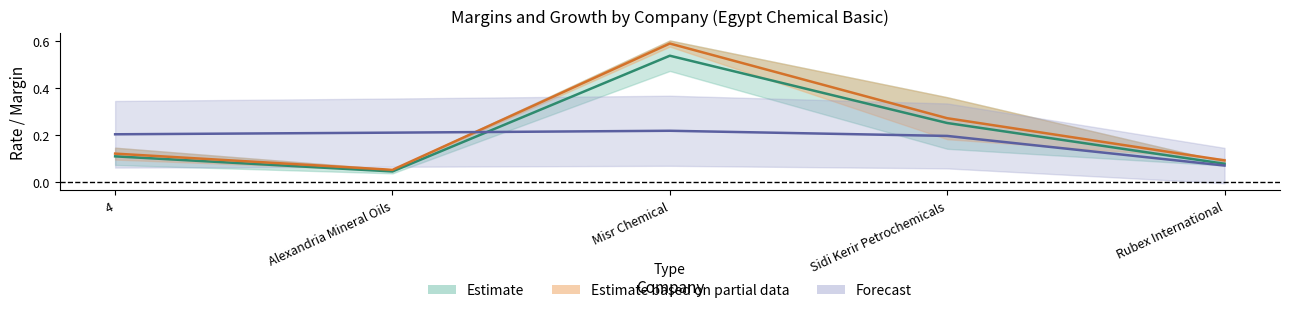

In ebitdard_margin, how many points are higher than both neighbors (excluding endpoints)?

1